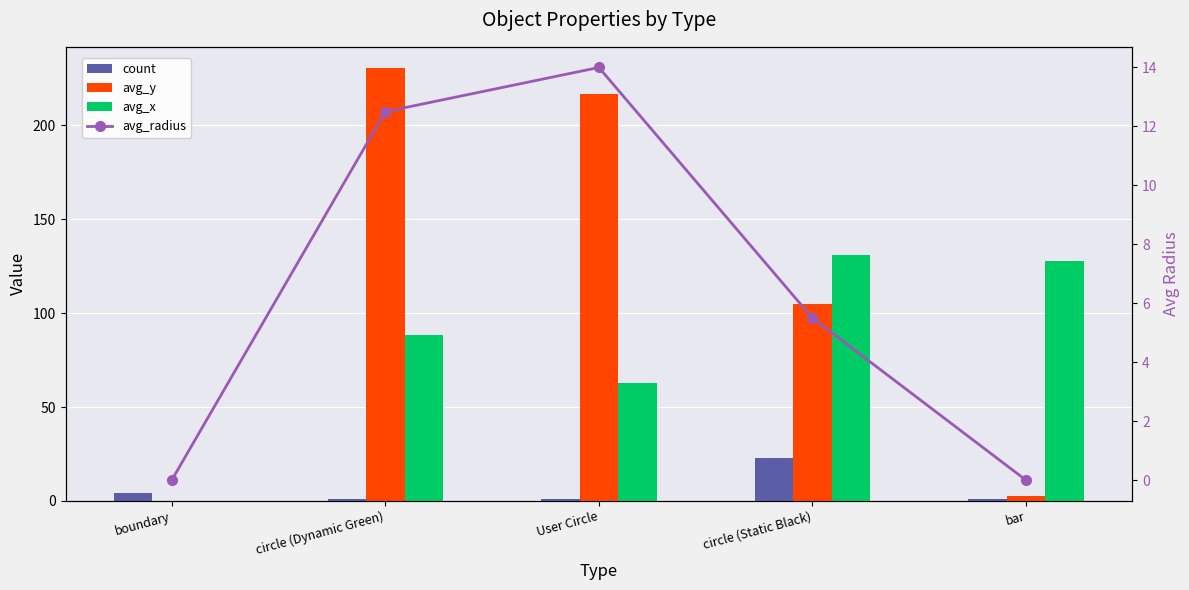

At how many categories does at least one series exceed 146?

2